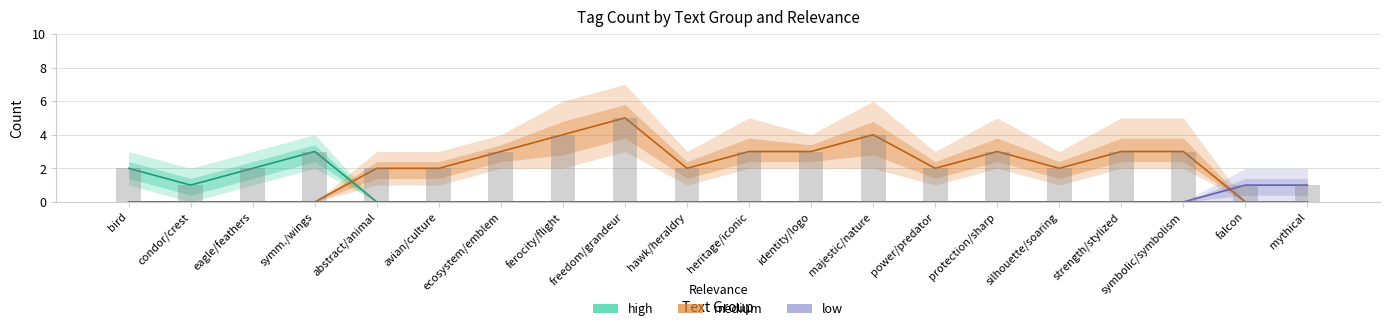

What is the label of the 10th bar from the right?

heritage/iconic